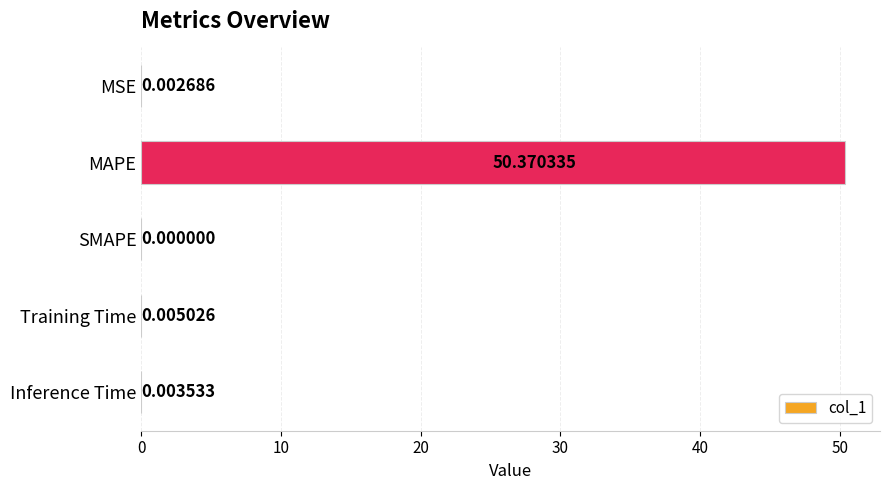

Where is the data nearest to the value 25?

Training Time